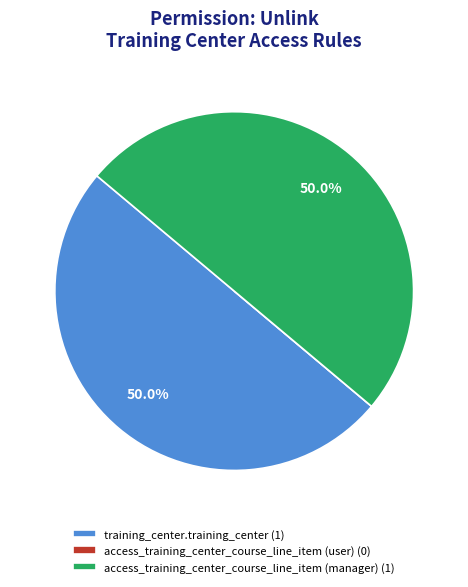

Approximately how many times larger is the value at access_training_center_course_line_item (manager) (1) compared to training_center.training_center (1)?

1.0